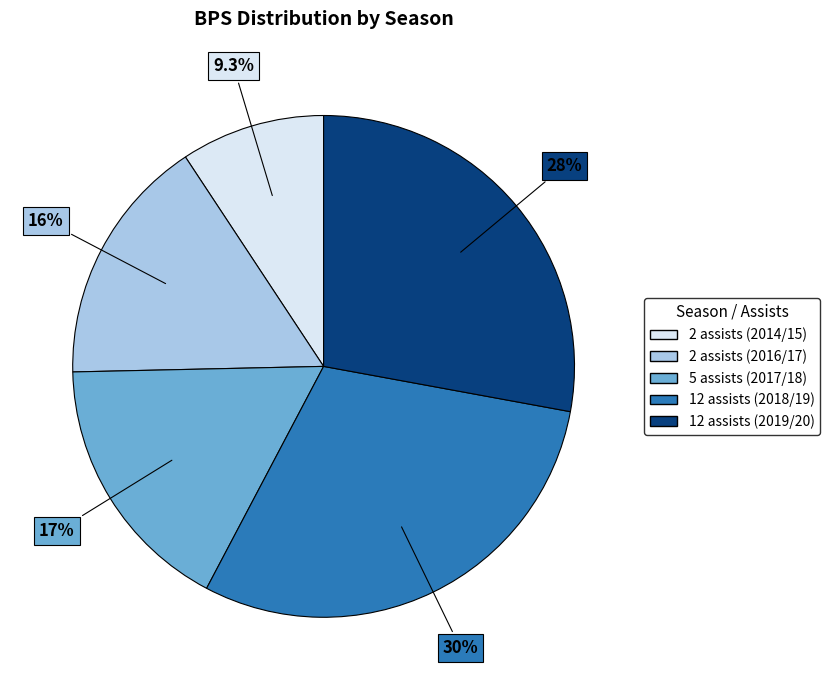

True or false: 2 assists (2016/17) accounts for 16% of the total.

True